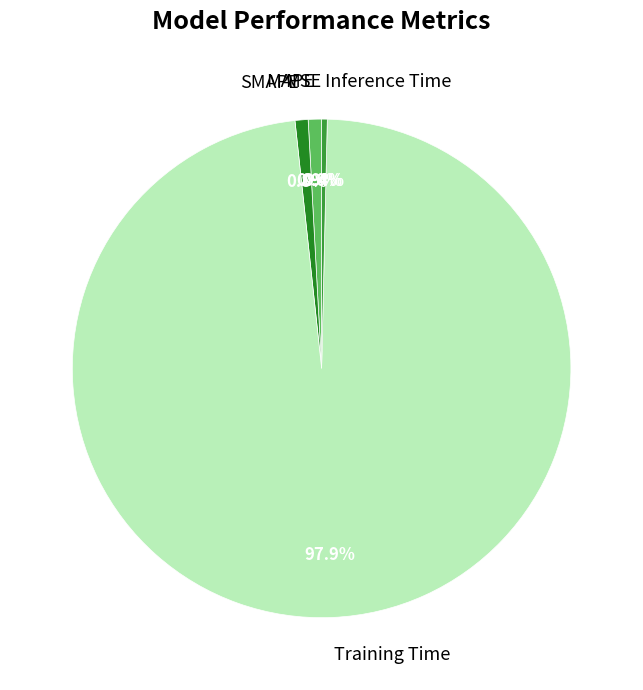

What percentage is the MAPE slice, to the nearest percent?

1%